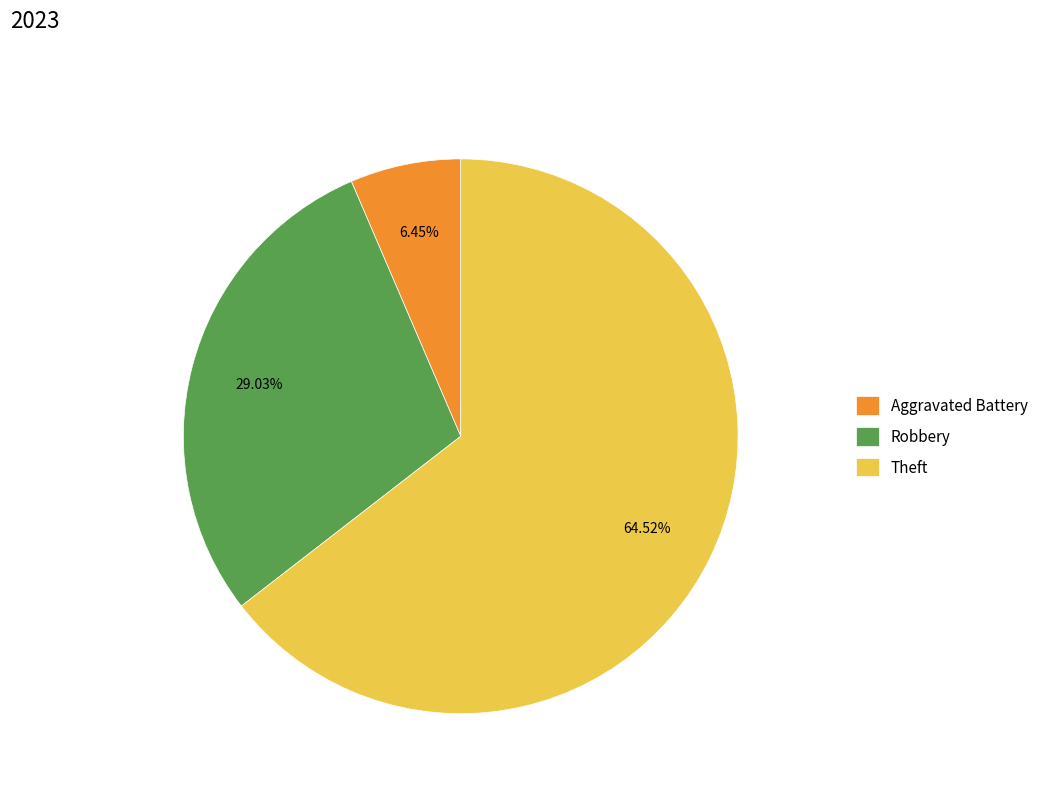

What percentage is the Aggravated Battery slice, to the nearest percent?

6%